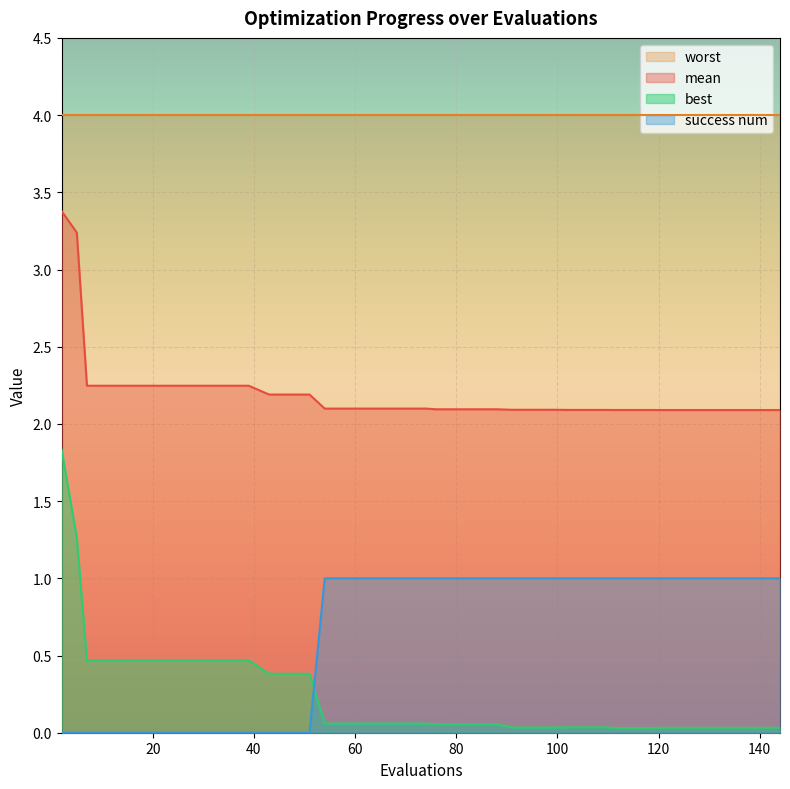

The value of best at 111 is 0.0. True or false?

True